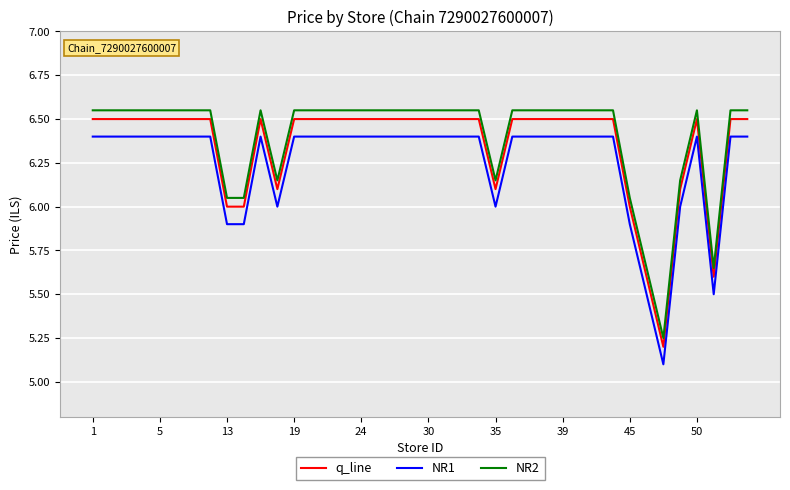

True or false: NR2 and NR1 intersect in this chart.

False